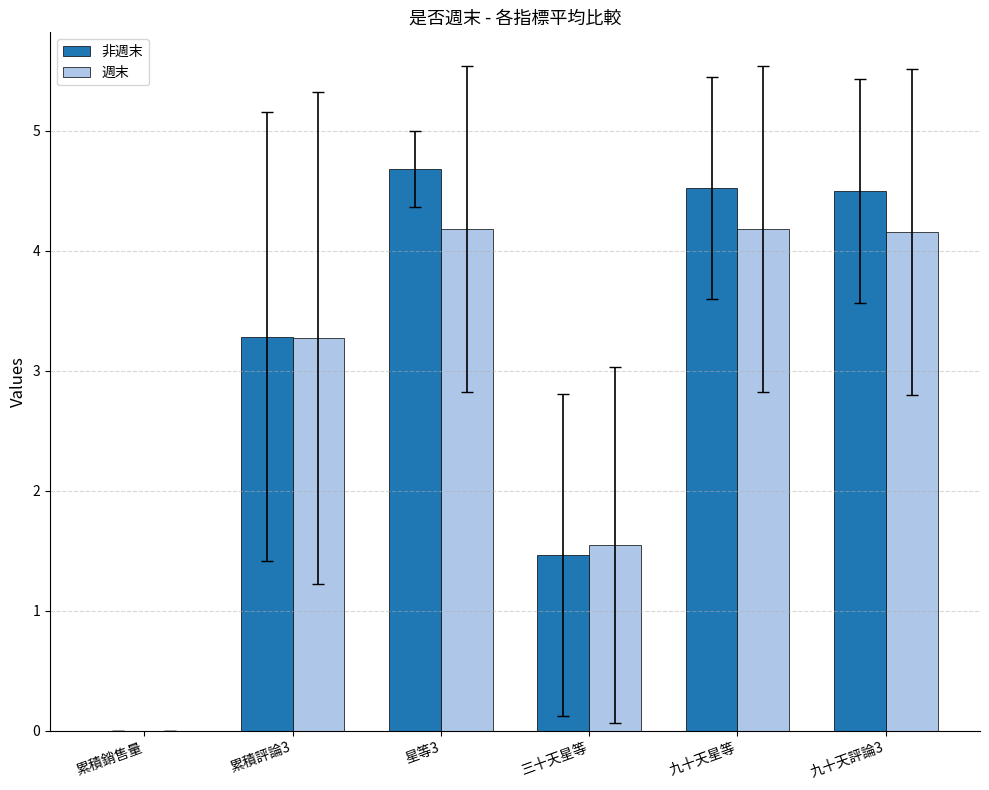

What is the sum of the 非週末 values at 九十天星等 and 星等3?

9.2